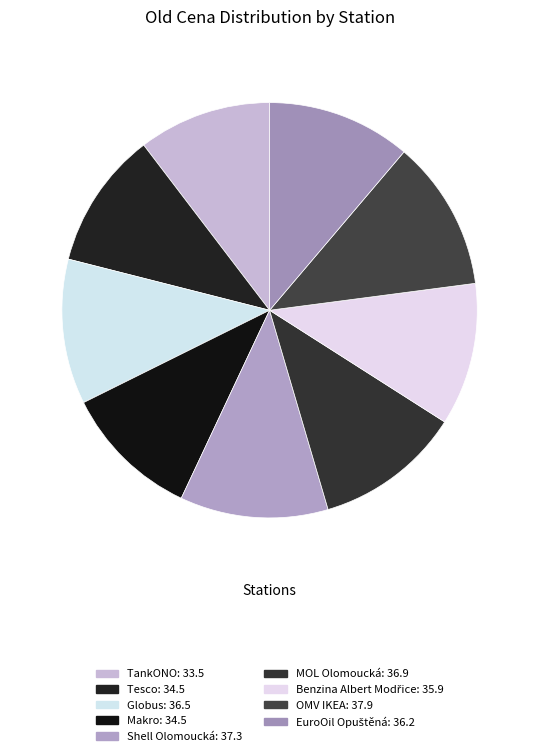

True or false: Shell Olomoucká accounts for 20% of the total.

False